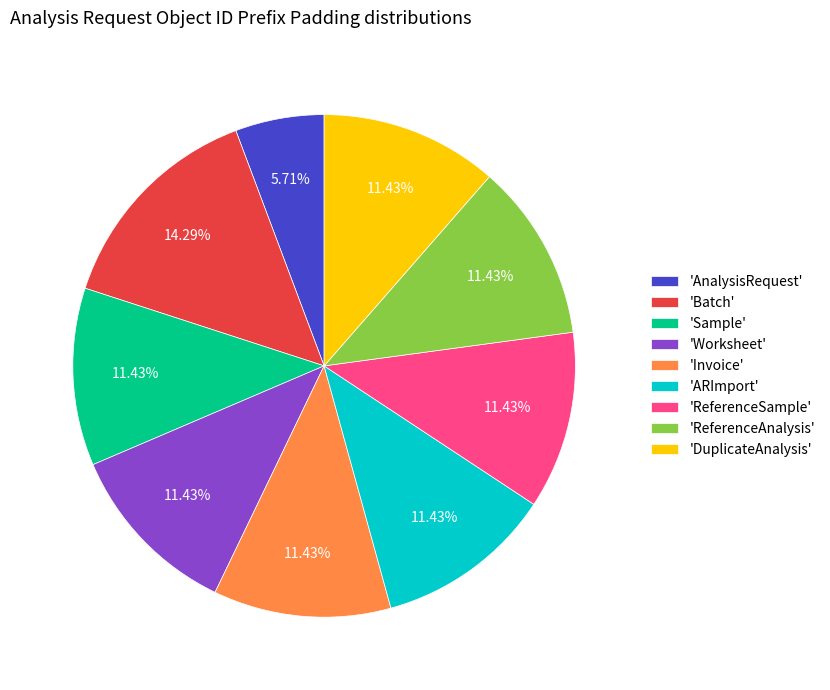

Which has a higher value, 'Batch' or 'Sample'?

'Batch'